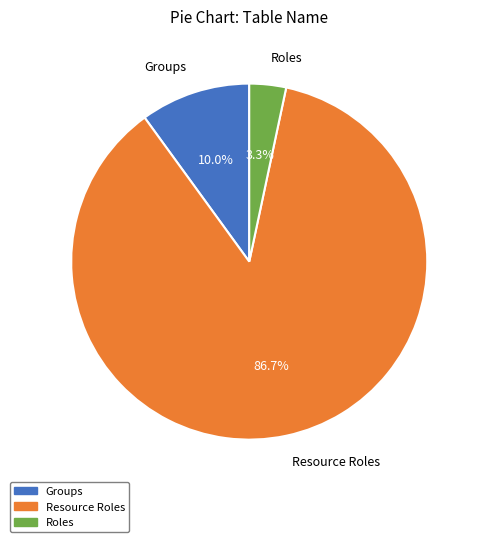

Which category has the smallest portion of the pie?

Roles